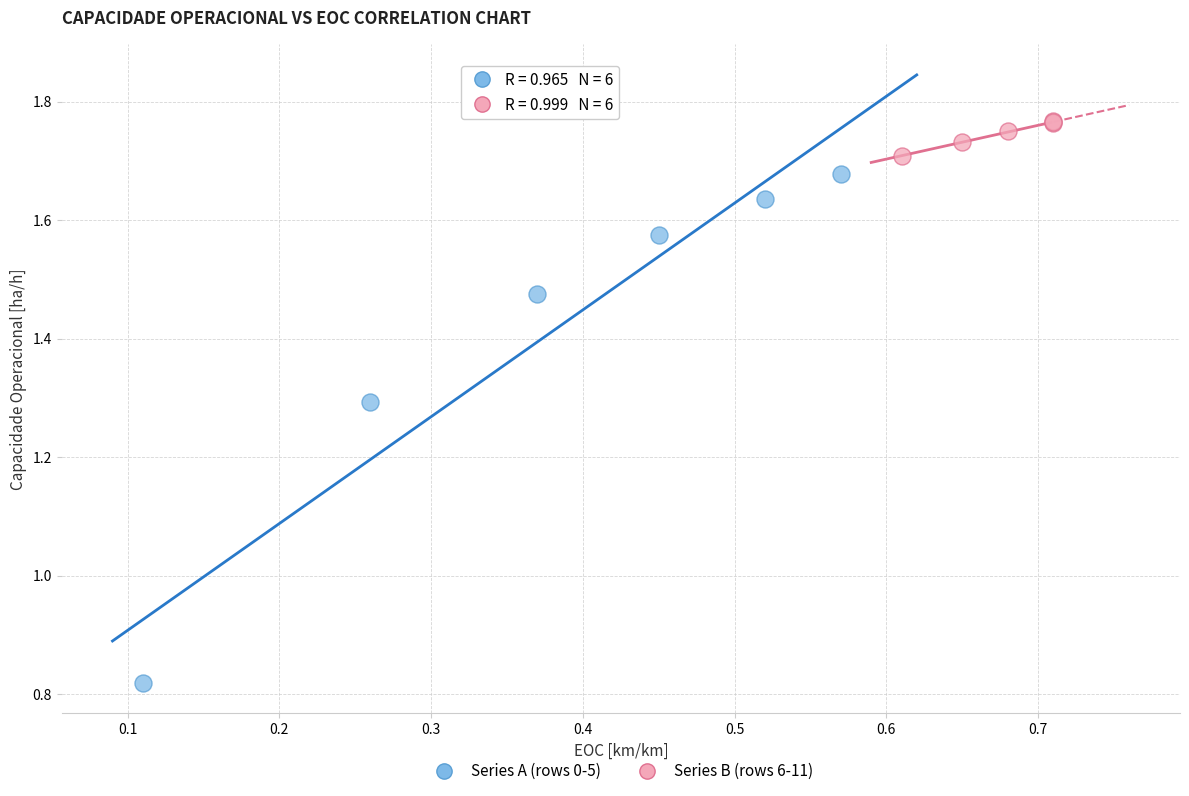

Which series contains the lowest Y value?

Series A (rows 0-5)